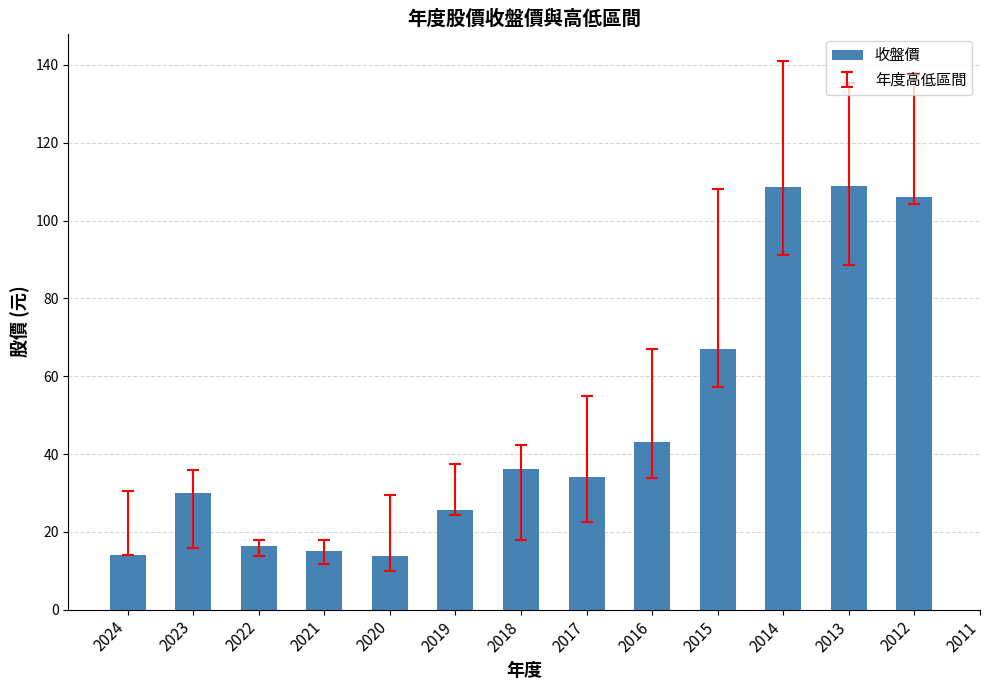

What is the difference between the values at 2017 and 2022?

17.7